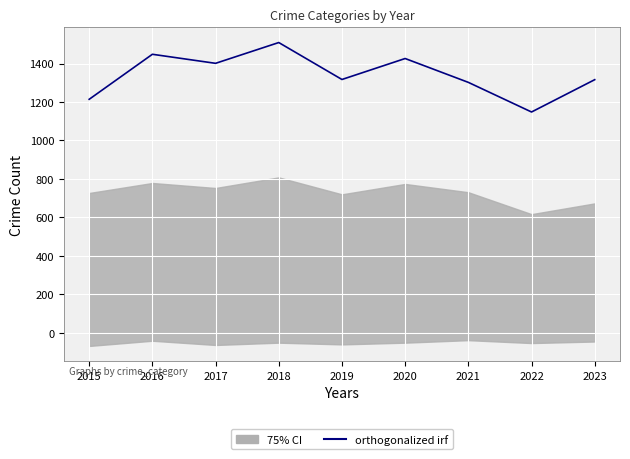

Between 2018 and 2022, which series saw the biggest shift?

orthogonalized irf